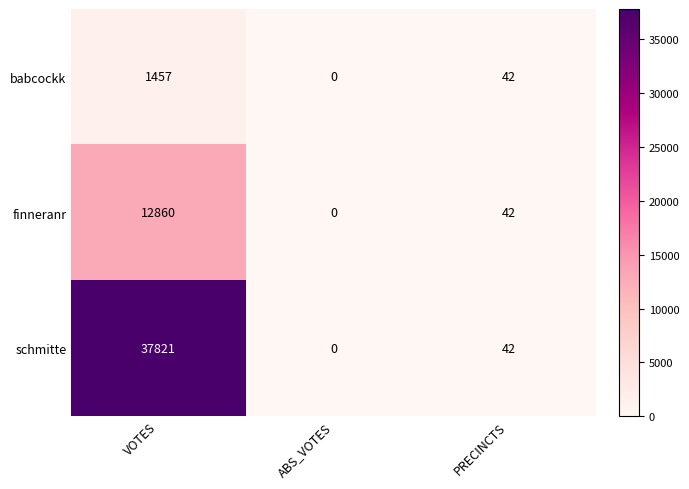

What is the total value across all series at PRECINCTS?

126